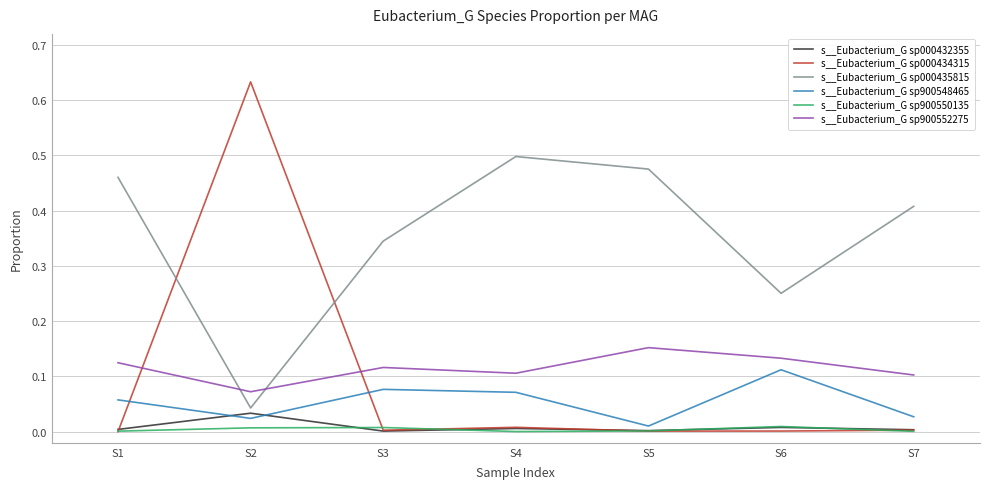

Rank the categories by s__Eubacterium_G sp000435815 value from highest to lowest.

S4, S5, S1, S7, S3, S6, S2